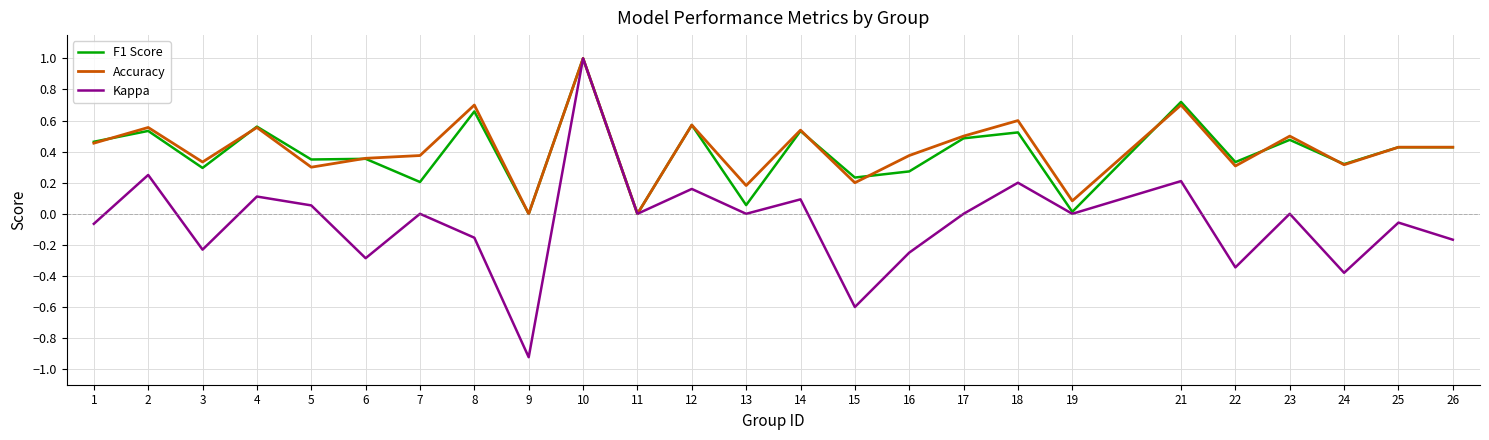

Which series has the largest range (max minus min)?

Kappa